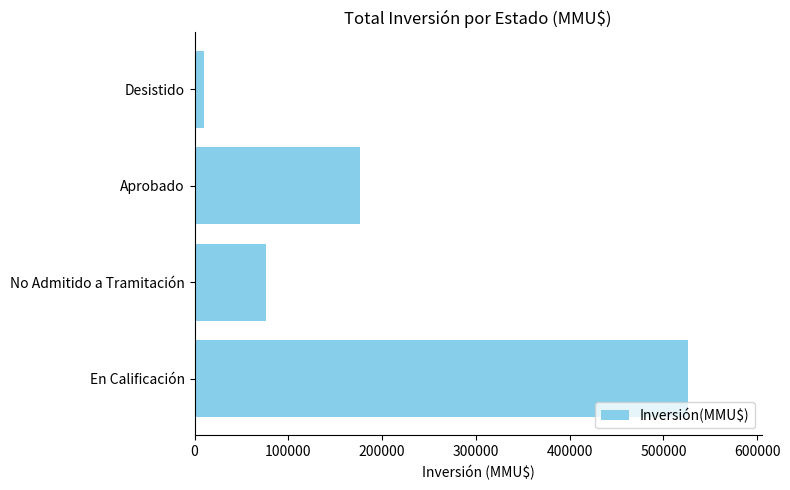

Reading bottom to top, transcribe all the data shown in this chart.

En Calificación=526020	No Admitido a Tramitación=75794	Aprobado=176097	Desistido=10543